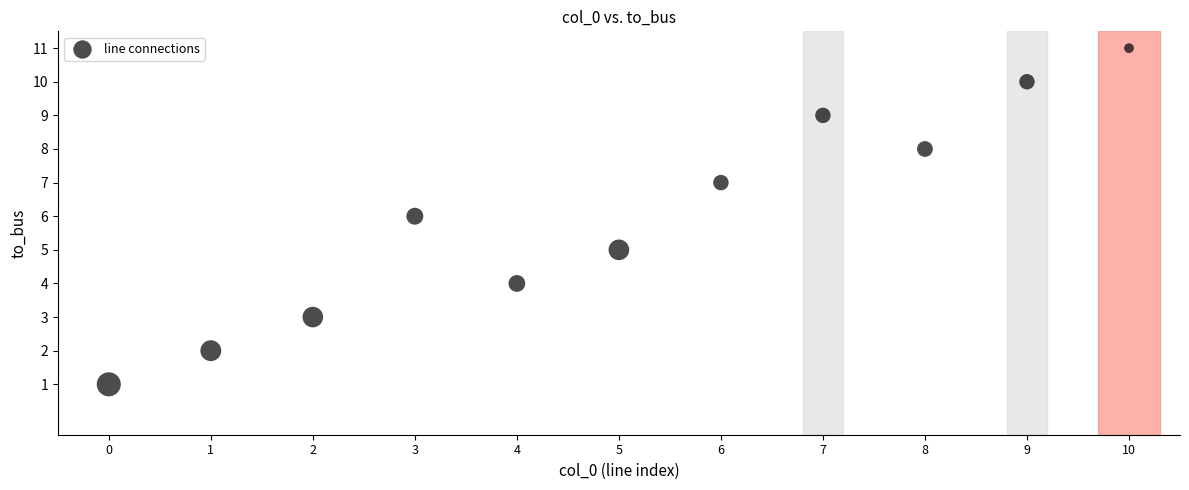

What is the range of Y values (max minus min)?

10